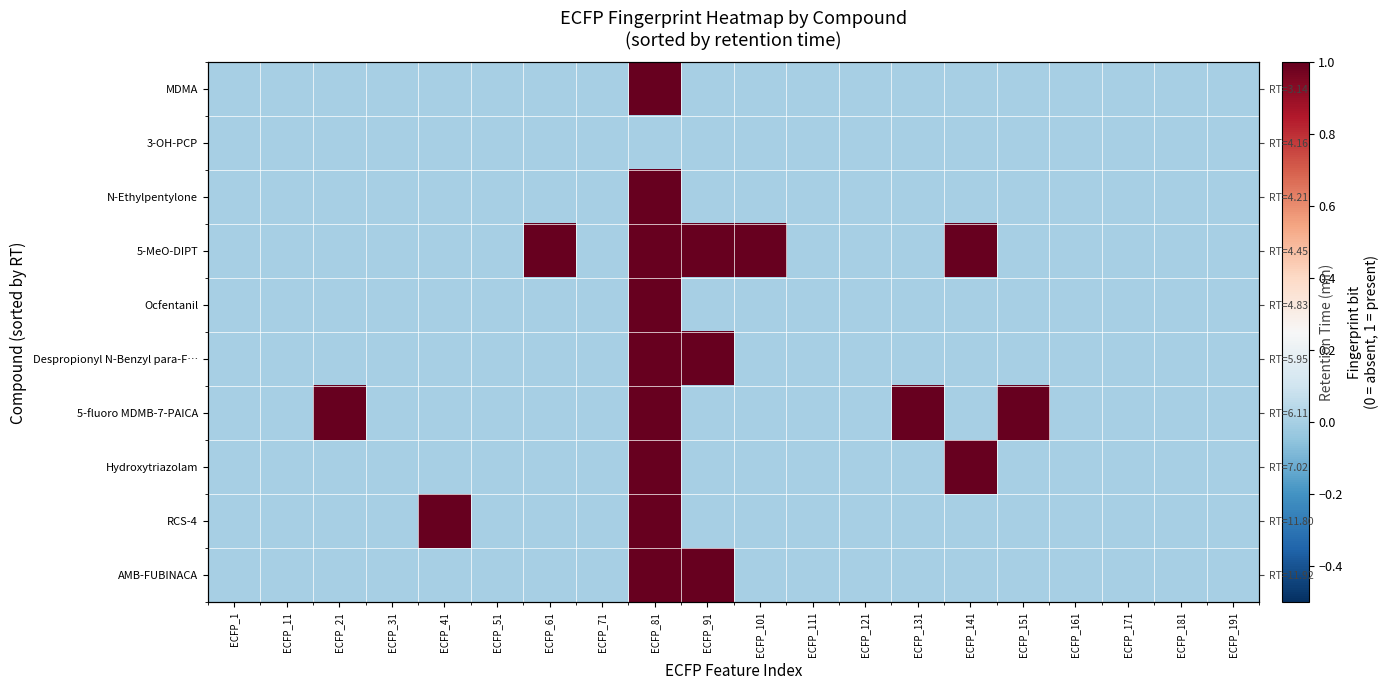

Rank the series by their maximum value, from highest to lowest.

MDMA, N-Ethylpentylone, 5-MeO-DIPT, Ocfentanil, Despropionyl N-Benzyl para-F…, 5-fluoro MDMB-7-PAICA, Hydroxytriazolam, RCS-4, AMB-FUBINACA, 3-OH-PCP